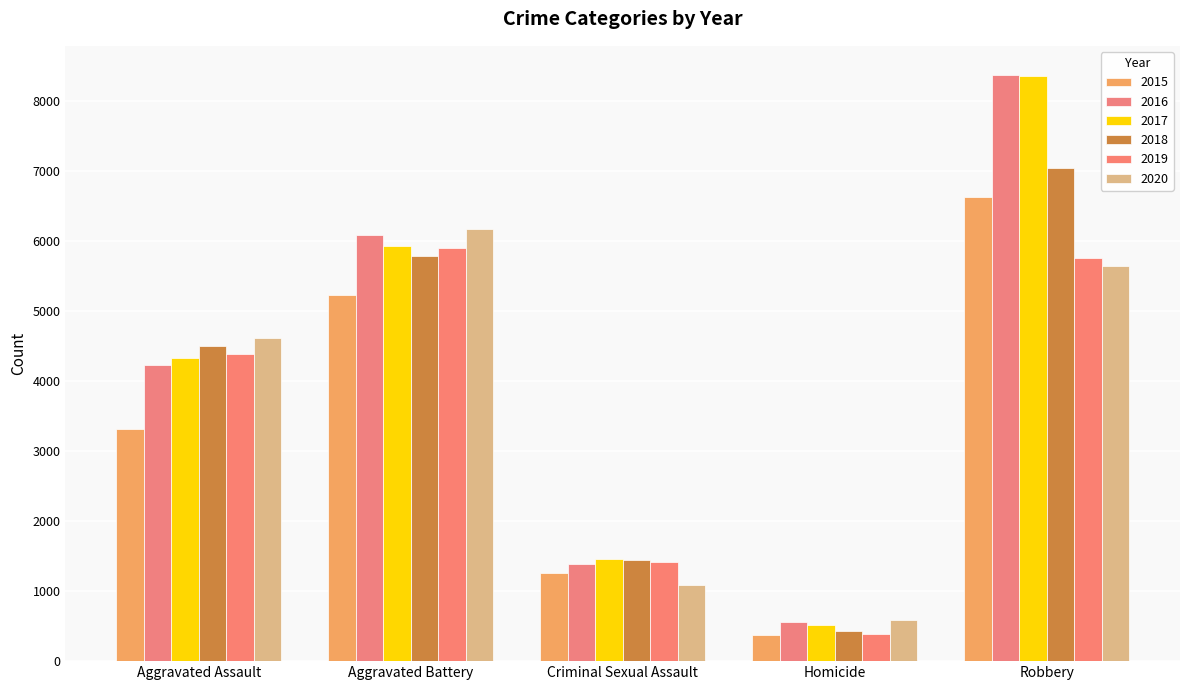

Which category has the highest value across all series?

Robbery